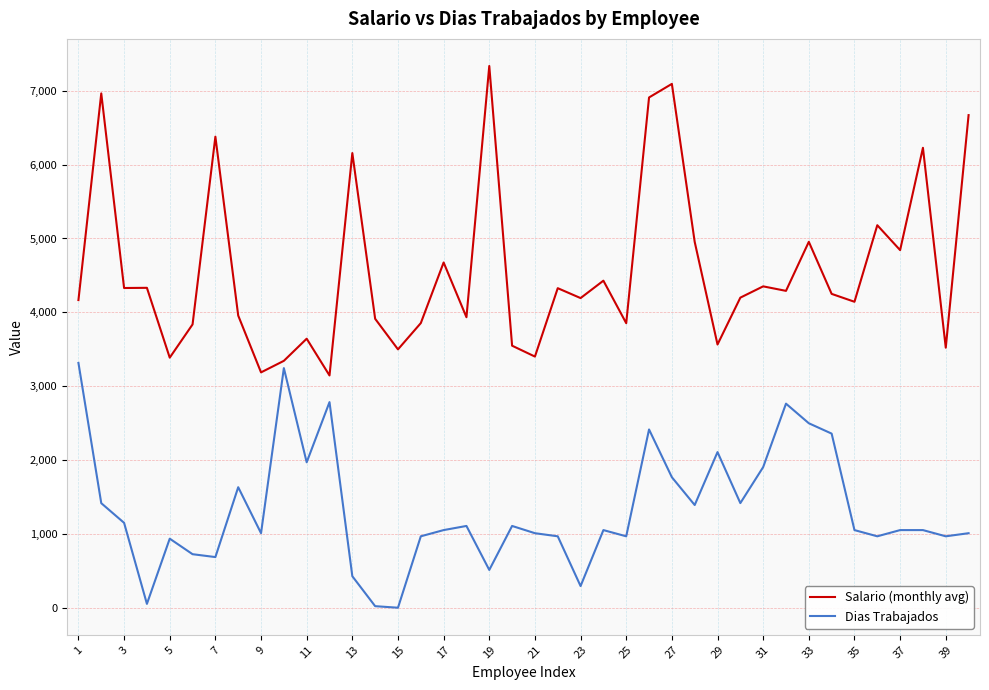

Which series has the widest spread of values?

Salario (monthly avg)